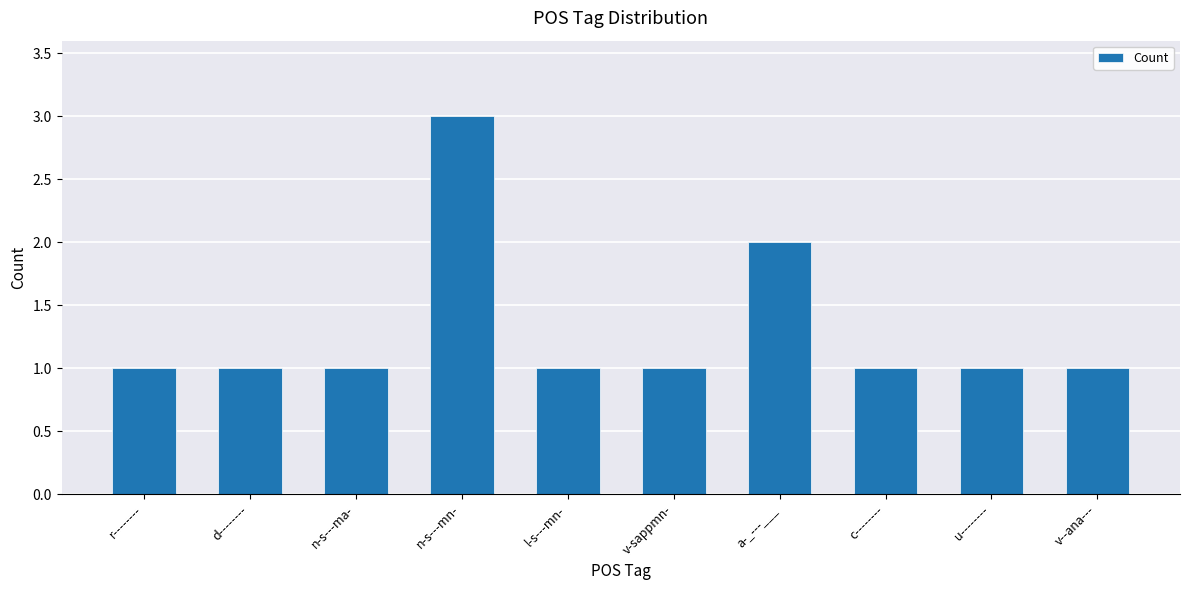

The value at r-------- is 2. True or false?

False